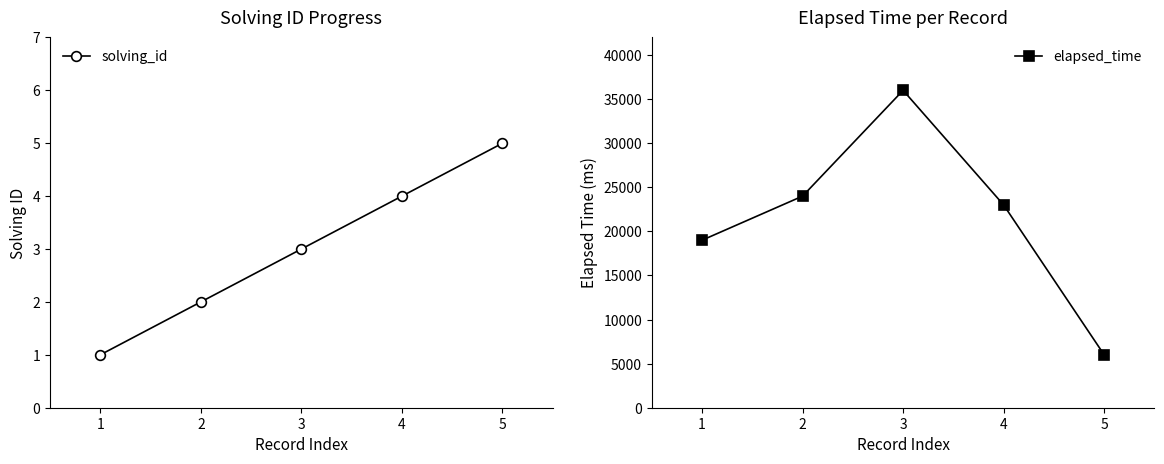

At how many categories does at least one series exceed 32873?

1